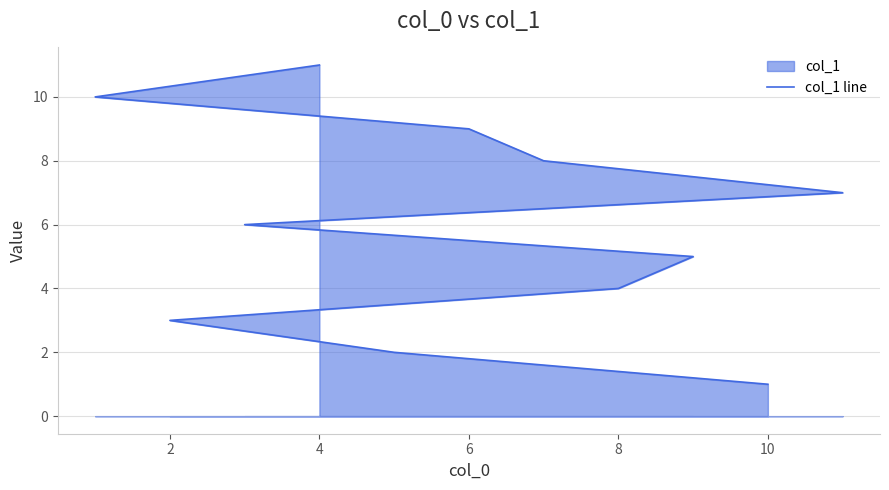

How many lines are shown in the chart?

1